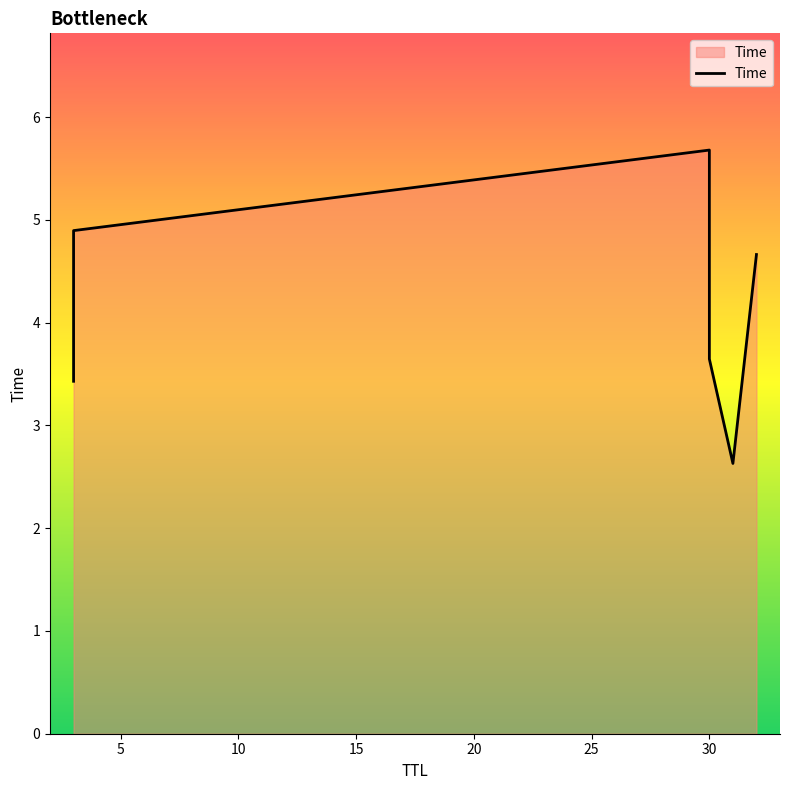

How many points are lower than both their immediate neighbors (excluding endpoints)?

1